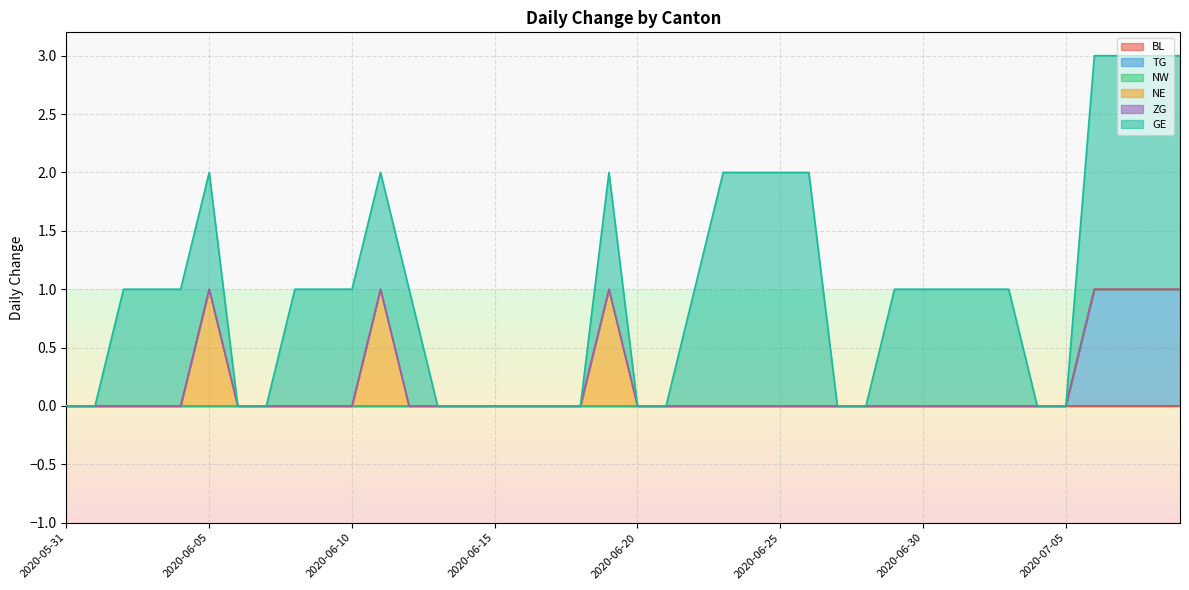

Reading right to left, list all the values displayed in this chart.

BL: 2020-07-09=0	2020-07-08=0	2020-07-07=0	2020-07-06=0	2020-07-05=0	2020-07-04=0	2020-07-03=0	2020-07-02=0	2020-07-01=0	2020-06-30=0	2020-06-29=0	2020-06-28=0	2020-06-27=0	2020-06-26=0	2020-06-25=0	2020-06-24=0	2020-06-23=0	2020-06-22=0	2020-06-21=0	2020-06-20=0	2020-06-19=0	2020-06-18=0	2020-06-17=0	2020-06-16=0	2020-06-15=0	2020-06-14=0	2020-06-13=0	2020-06-12=0	2020-06-11=0	2020-06-10=0	2020-06-09=0	2020-06-08=0	2020-06-07=0	2020-06-06=0	2020-06-05=0	2020-06-04=0	2020-06-03=0	2020-06-02=0	2020-06-01=0	2020-05-31=0
TG: 2020-07-09=1	2020-07-08=1	2020-07-07=1	2020-07-06=1	2020-07-05=0	2020-07-04=0	2020-07-03=0	2020-07-02=0	2020-07-01=0	2020-06-30=0	2020-06-29=0	2020-06-28=0	2020-06-27=0	2020-06-26=0	2020-06-25=0	2020-06-24=0	2020-06-23=0	2020-06-22=0	2020-06-21=0	2020-06-20=0	2020-06-19=0	2020-06-18=0	2020-06-17=0	2020-06-16=0	2020-06-15=0	2020-06-14=0	2020-06-13=0	2020-06-12=0	2020-06-11=0	2020-06-10=0	2020-06-09=0	2020-06-08=0	2020-06-07=0	2020-06-06=0	2020-06-05=0	2020-06-04=0	2020-06-03=0	2020-06-02=0	2020-06-01=0	2020-05-31=0
NW: 2020-07-09=0	2020-07-08=0	2020-07-07=0	2020-07-06=0	2020-07-05=0	2020-07-04=0	2020-07-03=0	2020-07-02=0	2020-07-01=0	2020-06-30=0	2020-06-29=0	2020-06-28=0	2020-06-27=0	2020-06-26=0	2020-06-25=0	2020-06-24=0	2020-06-23=0	2020-06-22=0	2020-06-21=0	2020-06-20=0	2020-06-19=0	2020-06-18=0	2020-06-17=0	2020-06-16=0	2020-06-15=0	2020-06-14=0	2020-06-13=0	2020-06-12=0	2020-06-11=0	2020-06-10=0	2020-06-09=0	2020-06-08=0	2020-06-07=0	2020-06-06=0	2020-06-05=0	2020-06-04=0	2020-06-03=0	2020-06-02=0	2020-06-01=0	2020-05-31=0
NE: 2020-07-09=0	2020-07-08=0	2020-07-07=0	2020-07-06=0	2020-07-05=0	2020-07-04=0	2020-07-03=0	2020-07-02=0	2020-07-01=0	2020-06-30=0	2020-06-29=0	2020-06-28=0	2020-06-27=0	2020-06-26=0	2020-06-25=0	2020-06-24=0	2020-06-23=0	2020-06-22=0	2020-06-21=0	2020-06-20=0	2020-06-19=1	2020-06-18=0	2020-06-17=0	2020-06-16=0	2020-06-15=0	2020-06-14=0	2020-06-13=0	2020-06-12=0	2020-06-11=1	2020-06-10=0	2020-06-09=0	2020-06-08=0	2020-06-07=0	2020-06-06=0	2020-06-05=1	2020-06-04=0	2020-06-03=0	2020-06-02=0	2020-06-01=0	2020-05-31=0
ZG: 2020-07-09=0	2020-07-08=0	2020-07-07=0	2020-07-06=0	2020-07-05=0	2020-07-04=0	2020-07-03=0	2020-07-02=0	2020-07-01=0	2020-06-30=0	2020-06-29=0	2020-06-28=0	2020-06-27=0	2020-06-26=0	2020-06-25=0	2020-06-24=0	2020-06-23=0	2020-06-22=0	2020-06-21=0	2020-06-20=0	2020-06-19=0	2020-06-18=0	2020-06-17=0	2020-06-16=0	2020-06-15=0	2020-06-14=0	2020-06-13=0	2020-06-12=0	2020-06-11=0	2020-06-10=0	2020-06-09=0	2020-06-08=0	2020-06-07=0	2020-06-06=0	2020-06-05=0	2020-06-04=0	2020-06-03=0	2020-06-02=0	2020-06-01=0	2020-05-31=0
GE: 2020-07-09=2	2020-07-08=2	2020-07-07=2	2020-07-06=2	2020-07-05=0	2020-07-04=0	2020-07-03=1	2020-07-02=1	2020-07-01=1	2020-06-30=1	2020-06-29=1	2020-06-28=0	2020-06-27=0	2020-06-26=2	2020-06-25=2	2020-06-24=2	2020-06-23=2	2020-06-22=1	2020-06-21=0	2020-06-20=0	2020-06-19=1	2020-06-18=0	2020-06-17=0	2020-06-16=0	2020-06-15=0	2020-06-14=0	2020-06-13=0	2020-06-12=1	2020-06-11=1	2020-06-10=1	2020-06-09=1	2020-06-08=1	2020-06-07=0	2020-06-06=0	2020-06-05=1	2020-06-04=1	2020-06-03=1	2020-06-02=1	2020-06-01=0	2020-05-31=0